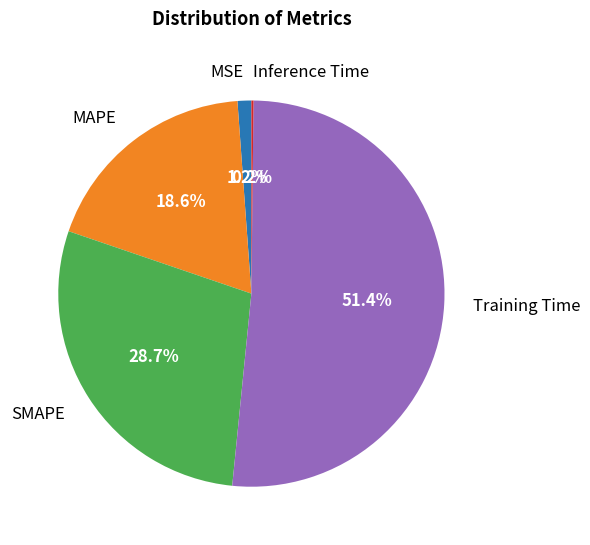

What is the largest slice in the pie chart?

Training Time